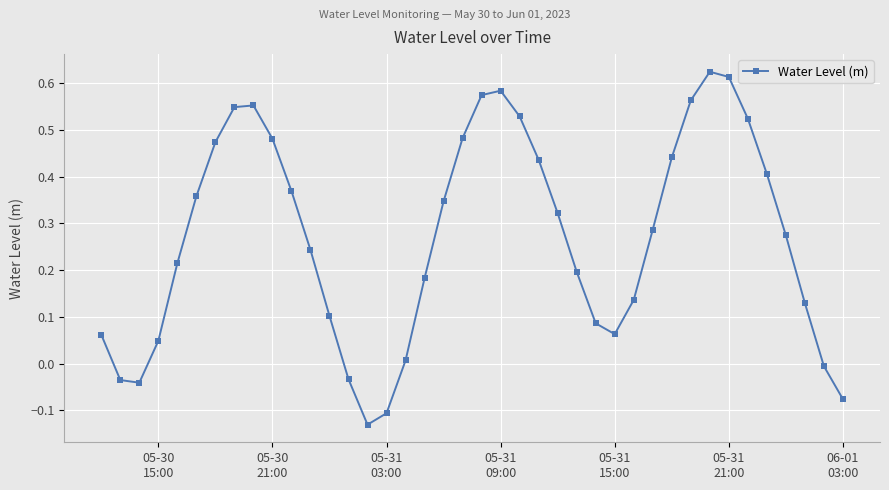

What is the sum of all values?

10.8